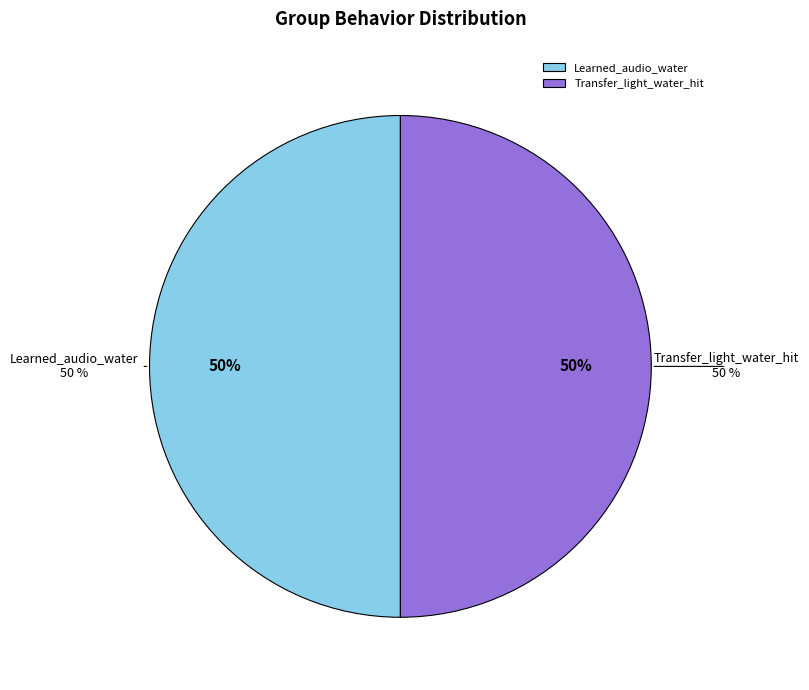

To the nearest percent, what portion does Learned_audio_water represent?

50%